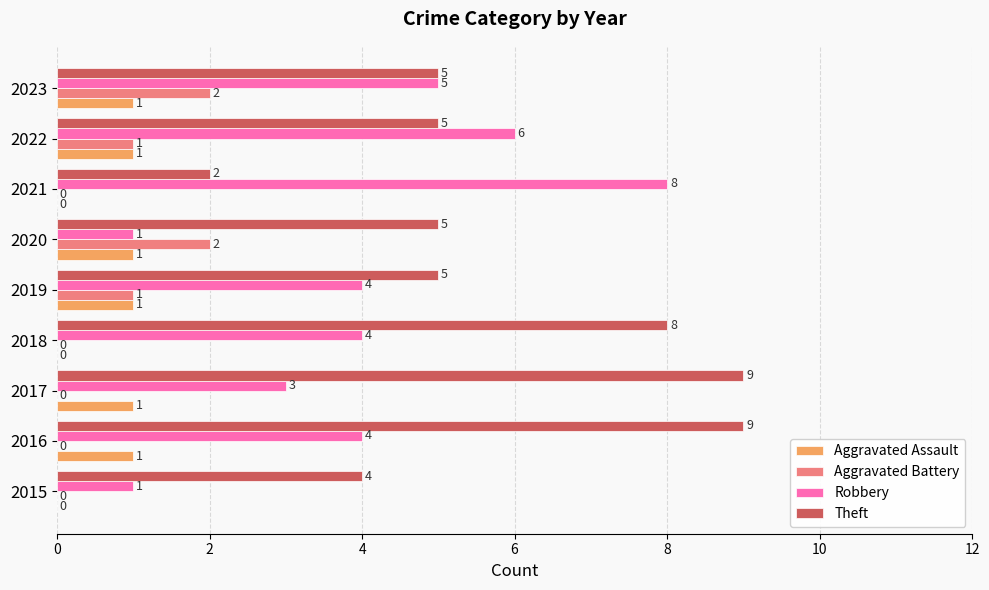

Is the value of Theft at 2016 greater than the value of Aggravated Assault at 2018?

Yes